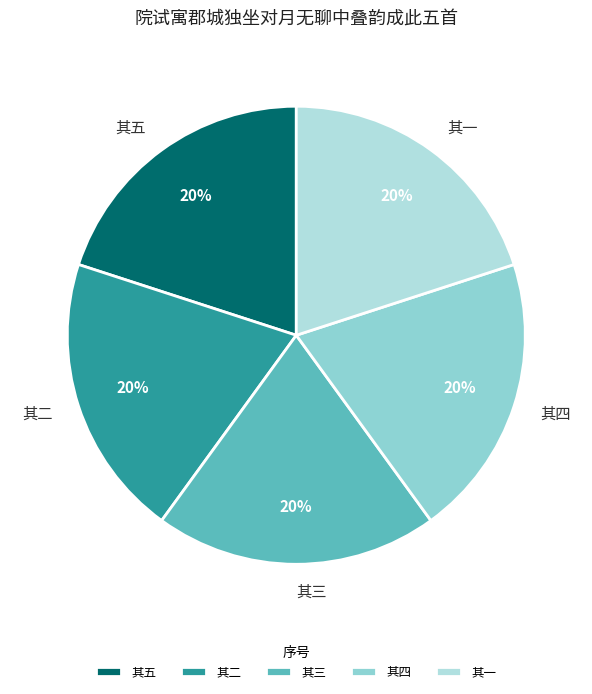

How many segments does this pie chart have?

5